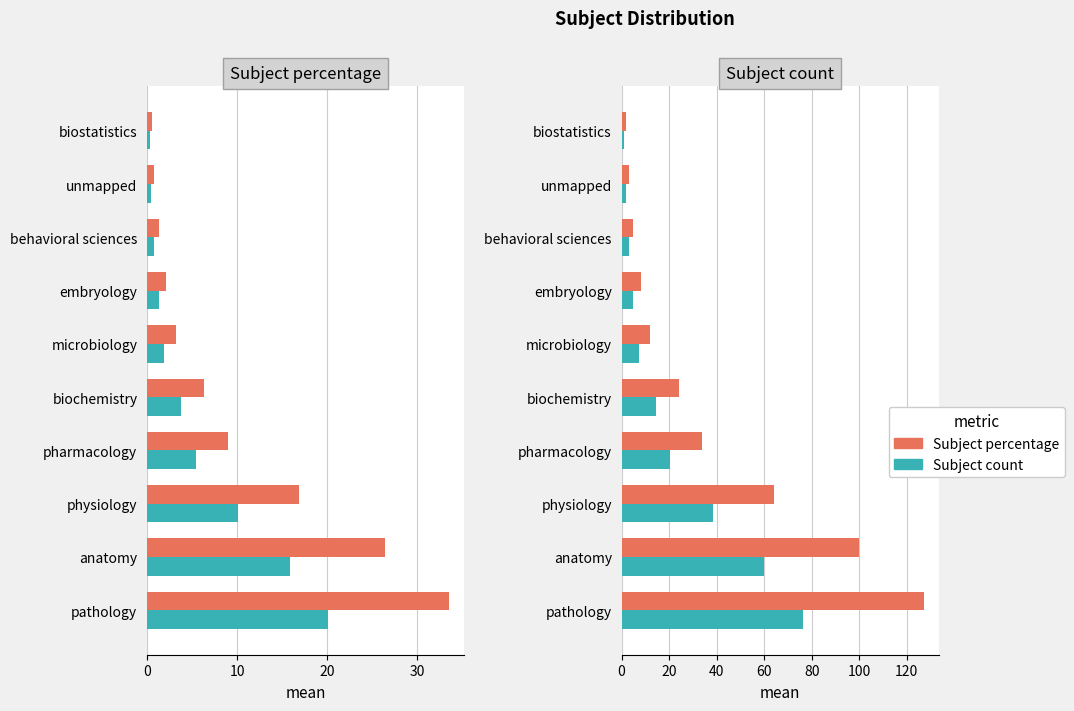

What is the value of the Subject count (scaled) bar at the 5th from the left?

14.4